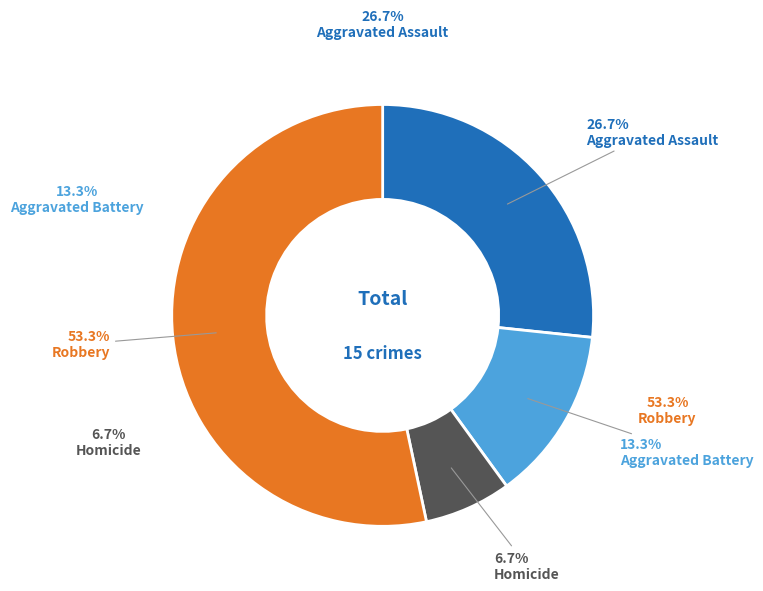

How many slices are in this pie chart?

4